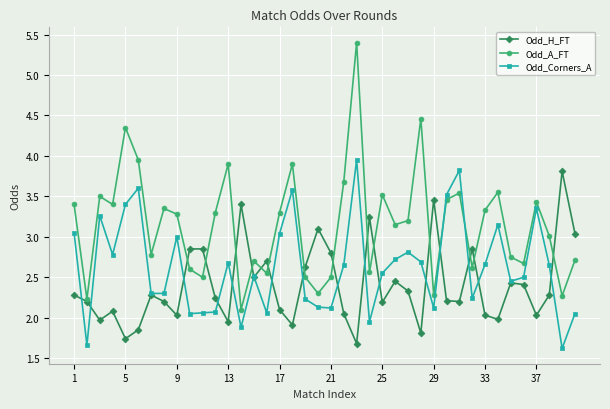

What is the value of the Odd_Corners_A point at the 19th from the left?

2.2